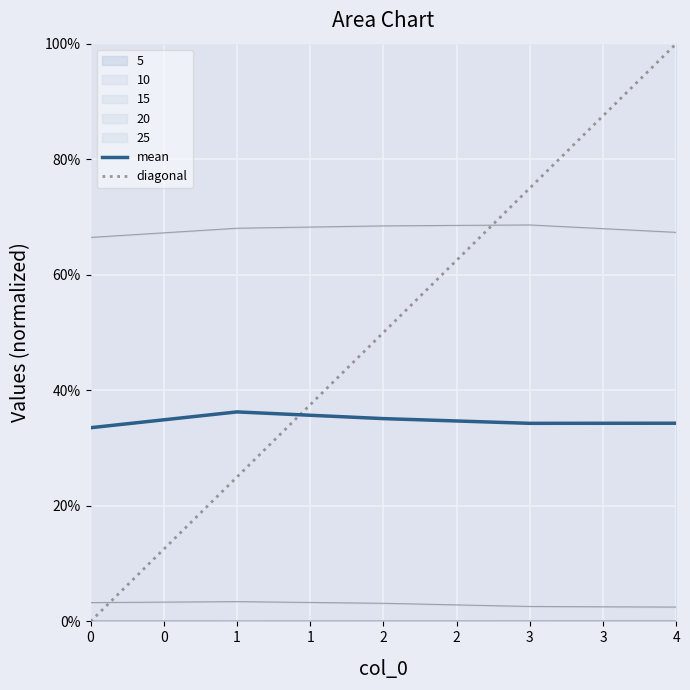

The value of mean at 2 is 0.2. True or false?

False